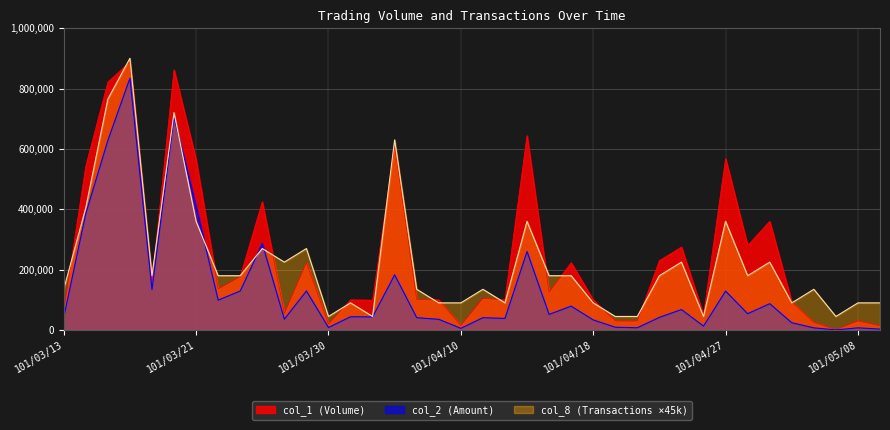

What is the greatest value displayed?

900000